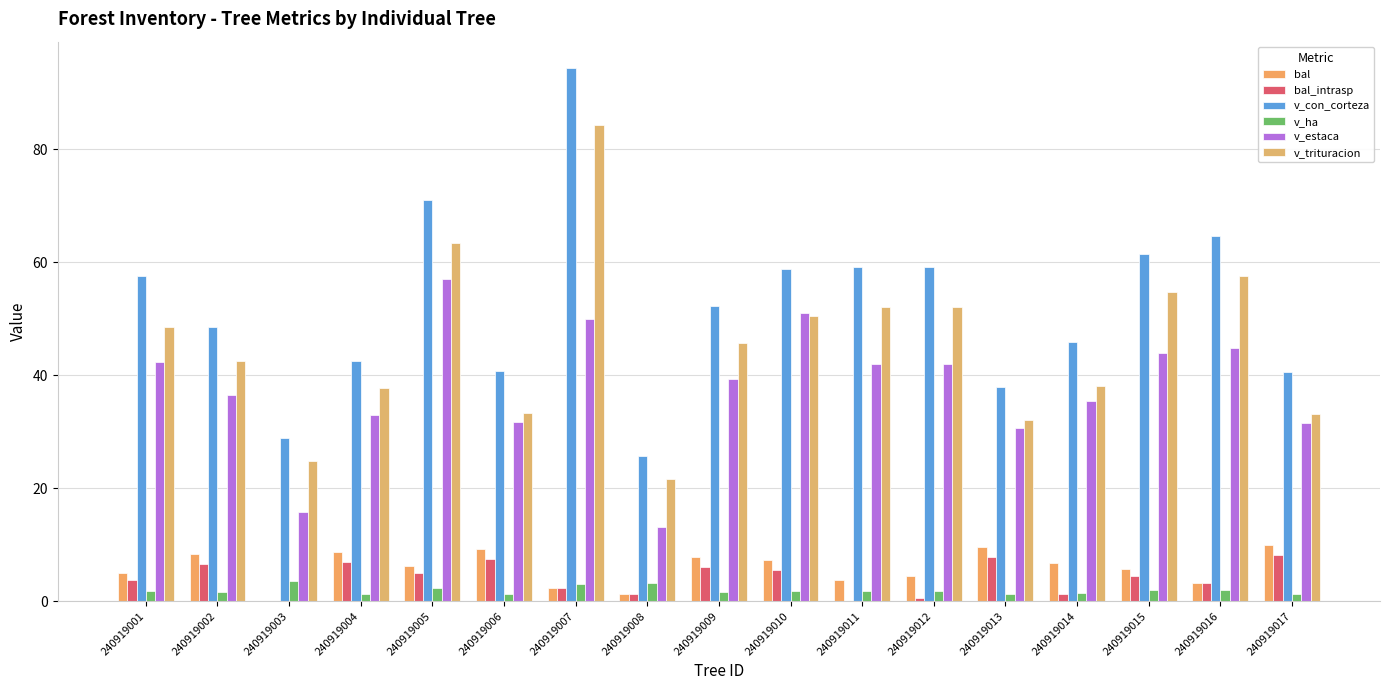

What is the minimum value for v_estaca?

13.2